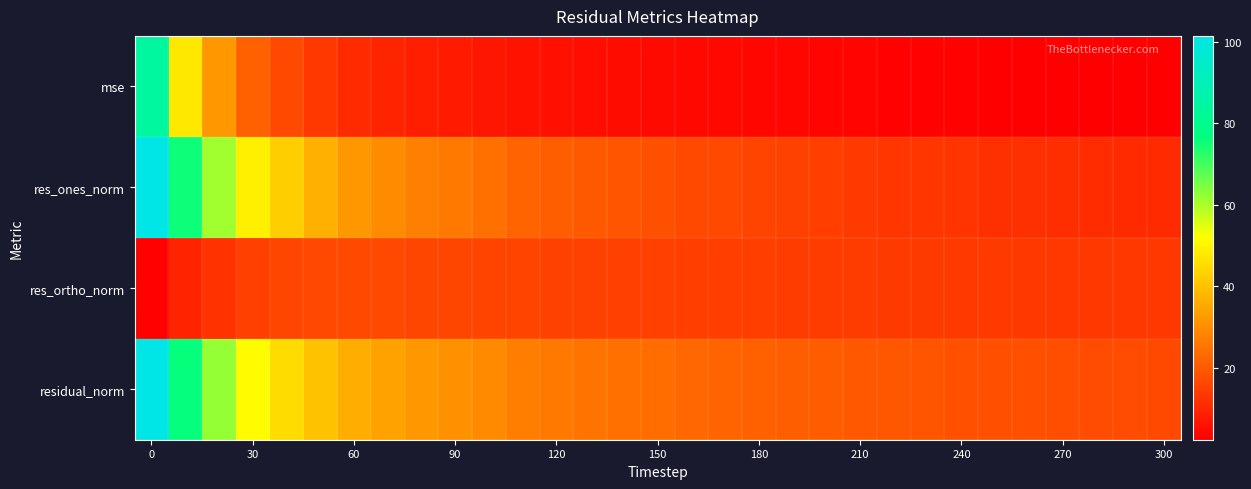

Reading left to right, extract all data points from this chart.

mse: 84.4	47.5	31.8	21.7	16.8	13.2	10.7	9.4	8.4	7.7	6.9	5.9	5.5	5.1	4.8	4.5	4.2	4.0	3.8	3.6	3.4	3.2	3.0	2.9	2.8	2.7	2.7	2.6	2.5	2.4	2.4
res_ones_norm: 101.4	75.5	61.1	49.2	42.3	36.6	32.1	29.6	27.5	26.1	24.4	21.9	20.9	19.9	18.8	17.9	17.1	16.4	15.8	15.3	14.6	13.7	13.0	13.0	12.5	12.0	11.9	11.5	11.0	10.8	10.8
res_ortho_norm: 3.0	9.7	12.4	14.9	16.2	16.7	16.7	16.5	16.3	16.0	15.8	15.6	15.5	15.2	15.0	15.0	14.8	14.6	14.5	14.3	14.2	14.1	14.0	13.8	13.8	13.7	13.6	13.5	13.4	13.4	13.3
residual_norm: 101.4	76.1	62.3	51.4	45.3	40.2	36.2	33.8	32.0	30.6	29.1	26.9	26.0	25.0	24.1	23.3	22.6	22.0	21.4	20.9	20.3	19.7	19.1	18.9	18.6	18.2	18.1	17.8	17.4	17.2	17.1